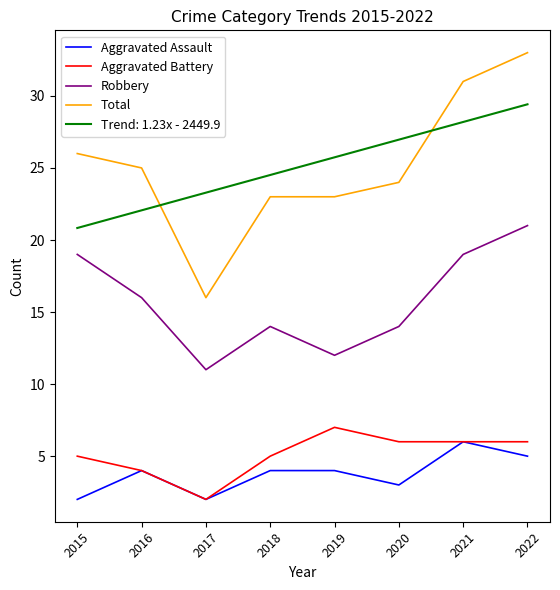

What value does the Robbery series have at 2015?

19.0